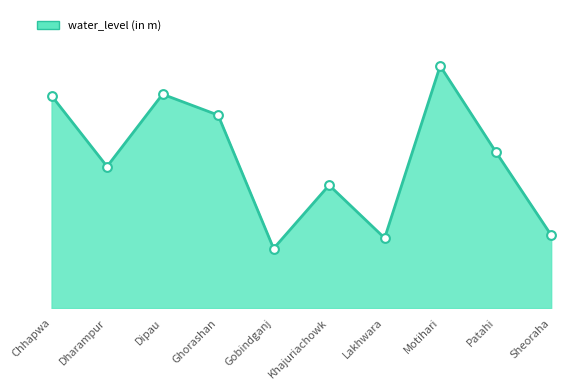

Which has a higher value, Chhapwa or Ghorashan?

Chhapwa